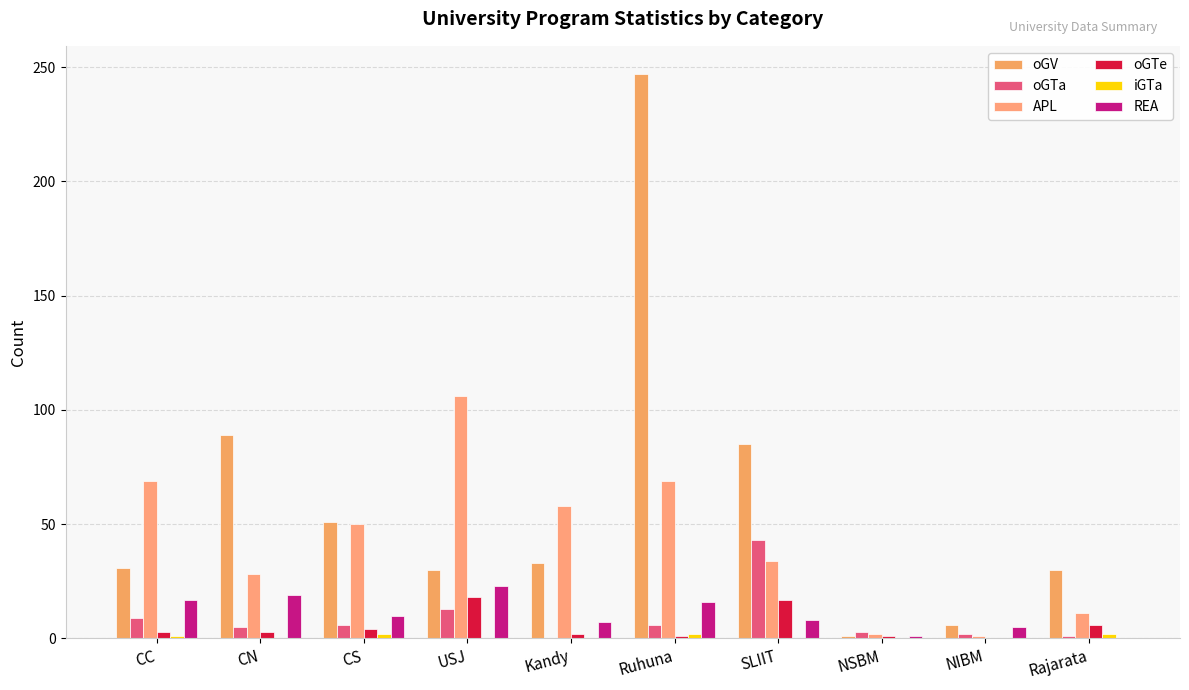

What is the total value across all series at NSBM?

8